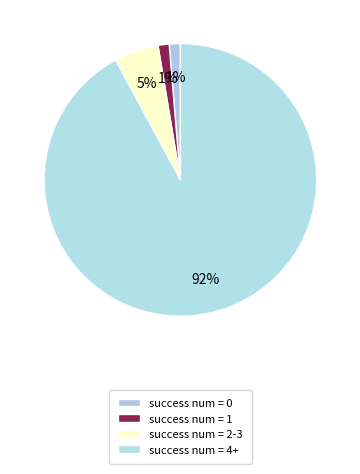

Which slice is the smallest?

success num = 0